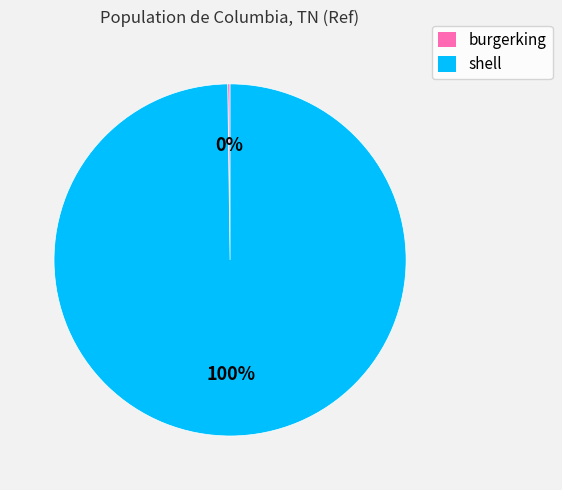

Does any single category account for the majority?

Yes